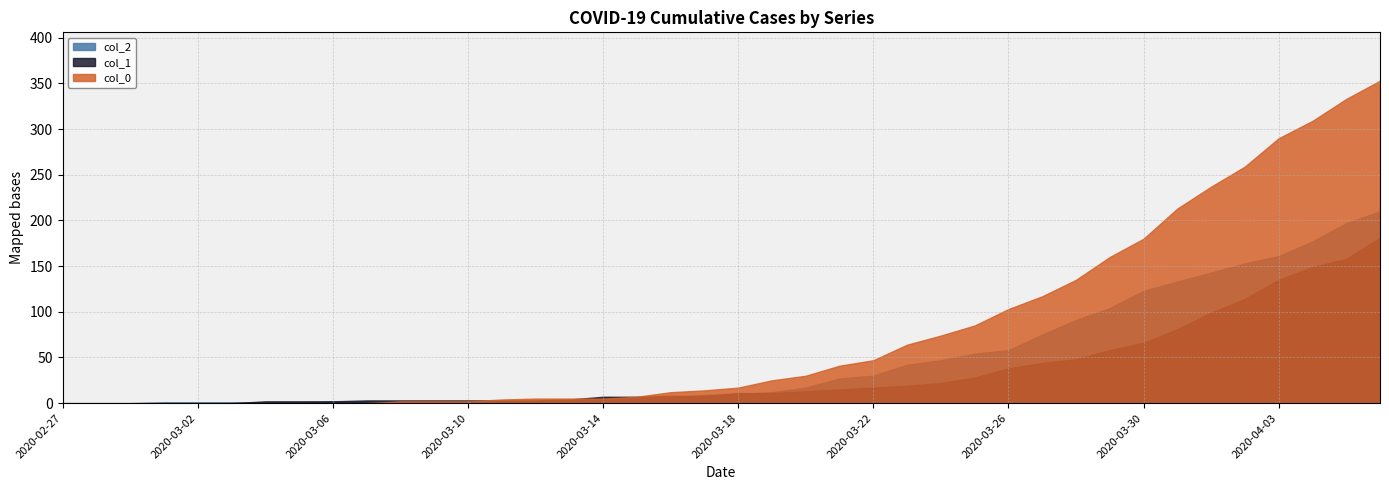

How many intersections are there between col_0 and col_1?

2